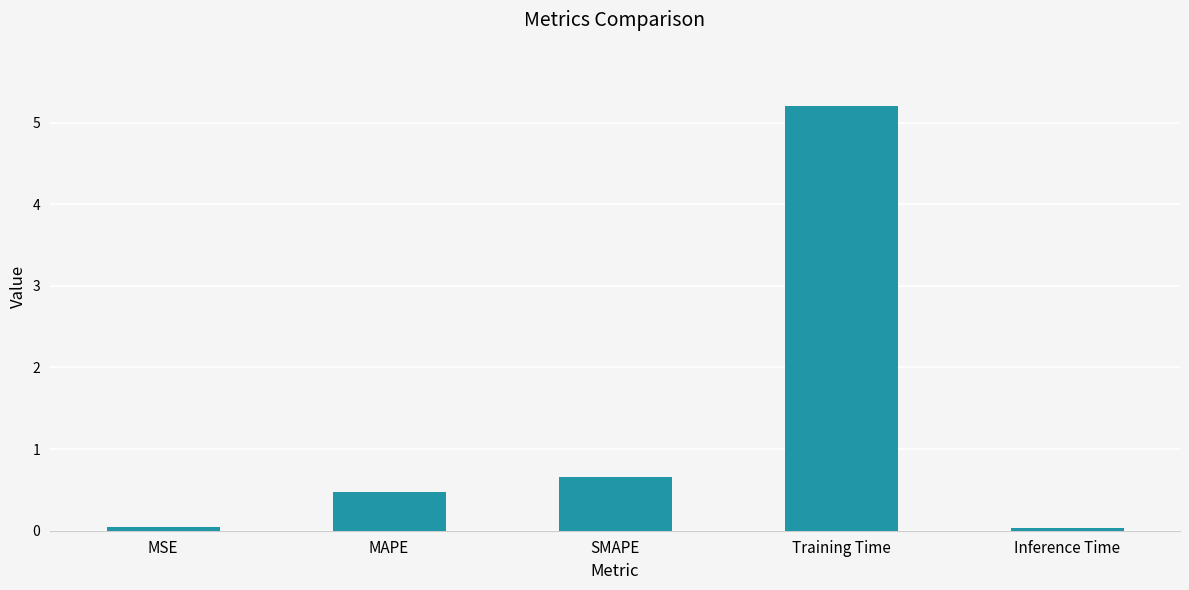

What is the difference between the values at MSE and SMAPE?

0.6